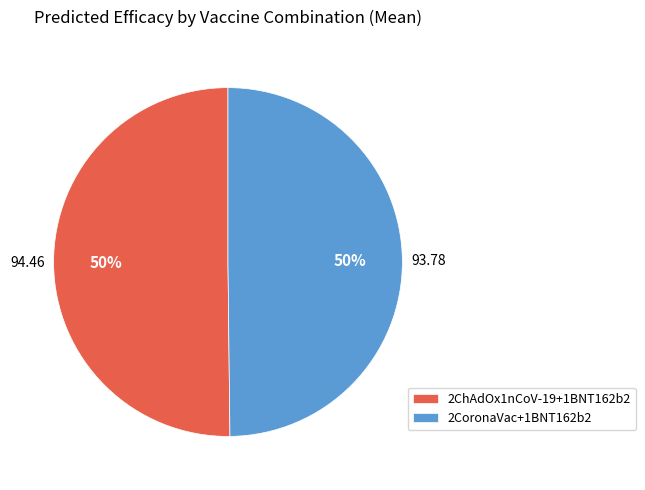

What is the ratio of the value at 2ChAdOx1nCoV-19+1BNT162b2 to the value at 2CoronaVac+1BNT162b2?

1.0